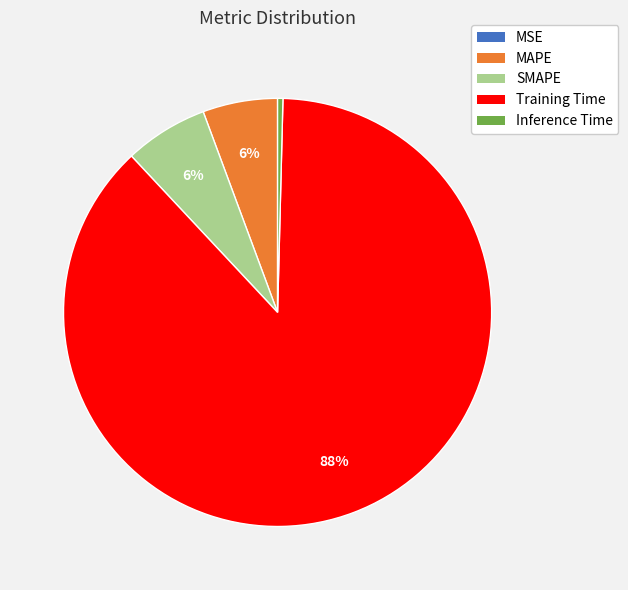

Which category accounts for the majority?

Training Time